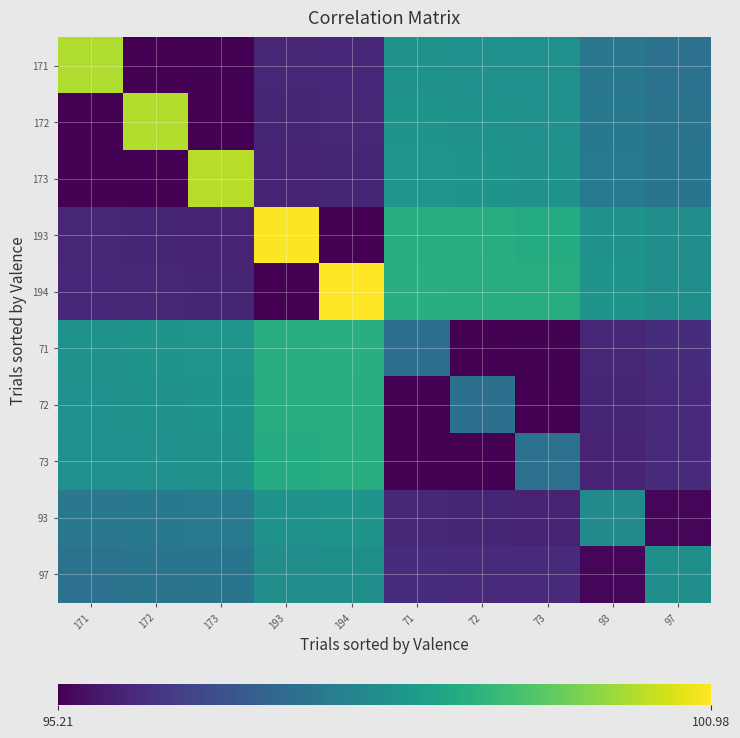

Between 171 and 72, which is larger?

171